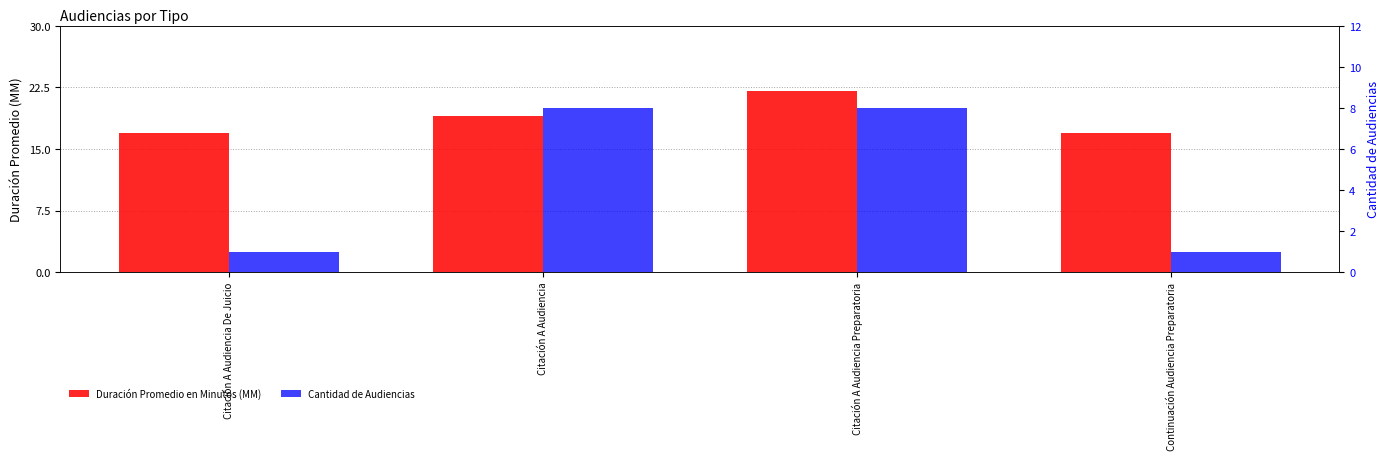

Read the Duración Promedio en Minutos (MM) value at Citación A Audiencia.

19